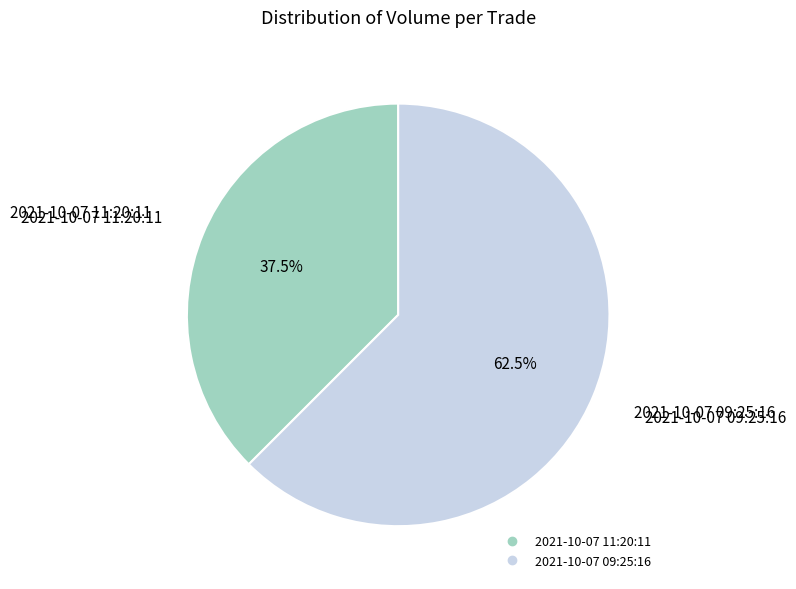

Approximately how many times larger is the value at 2021-10-07 11:20:11 compared to 2021-10-07 09:25:16?

0.6